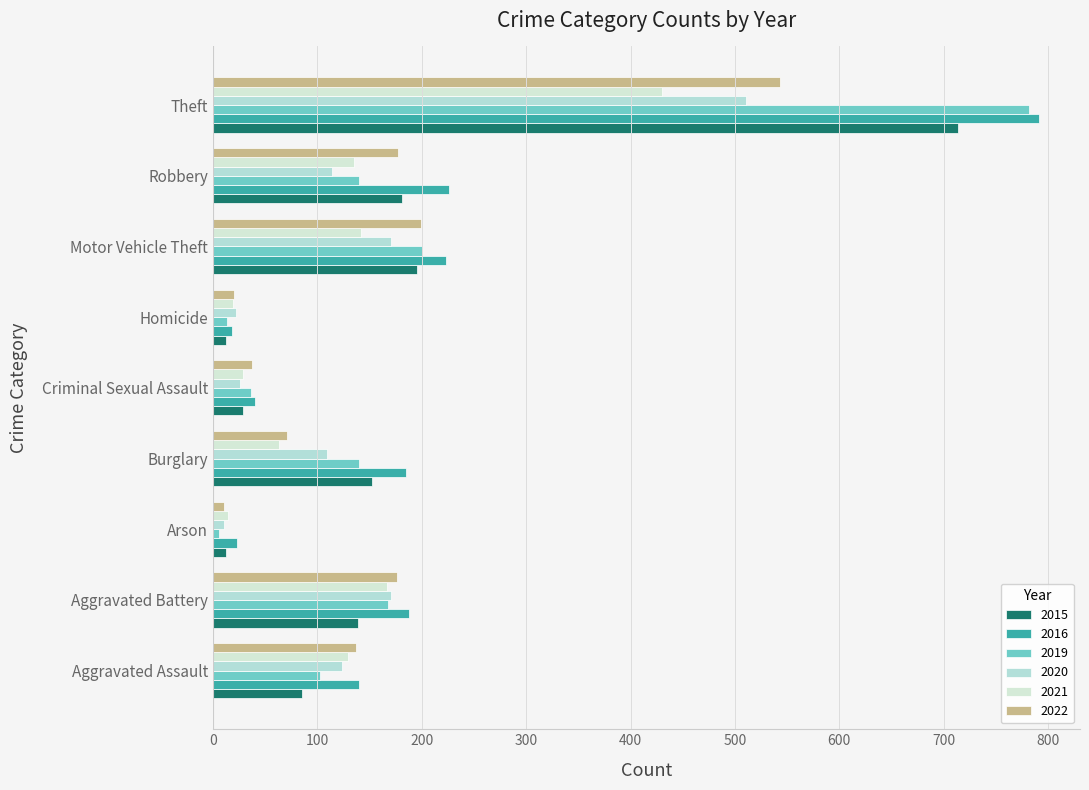

Between Criminal Sexual Assault and Theft, which series saw the biggest shift?

2016